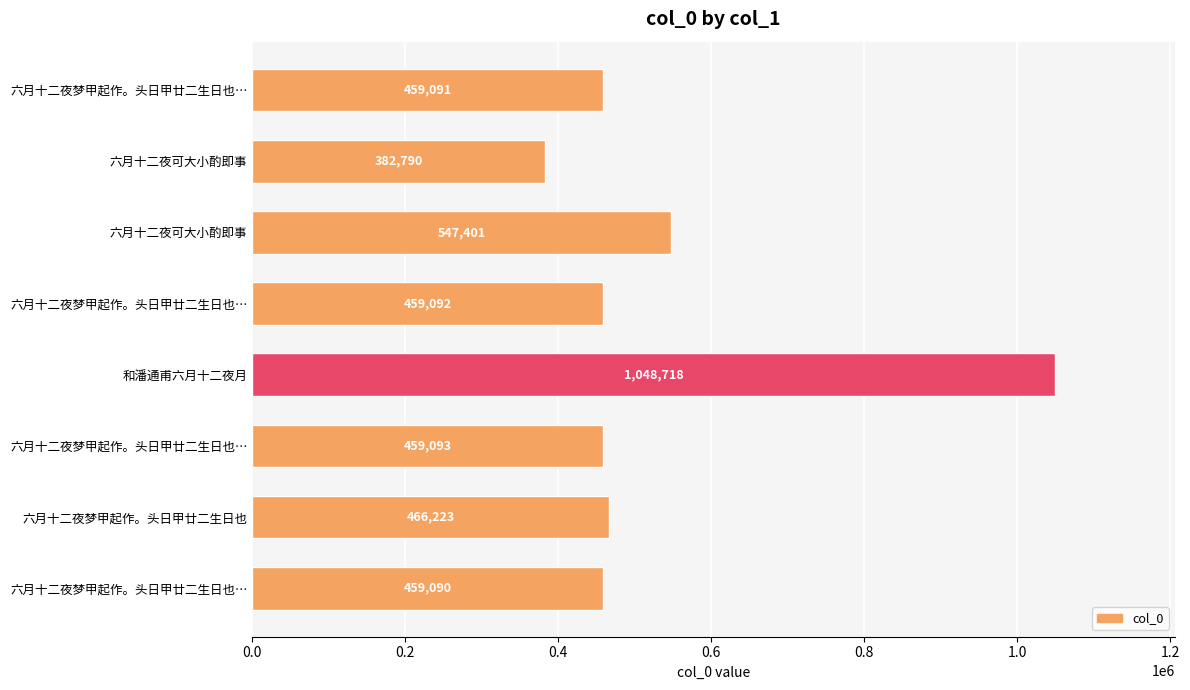

How many data points are less than 459093?

4